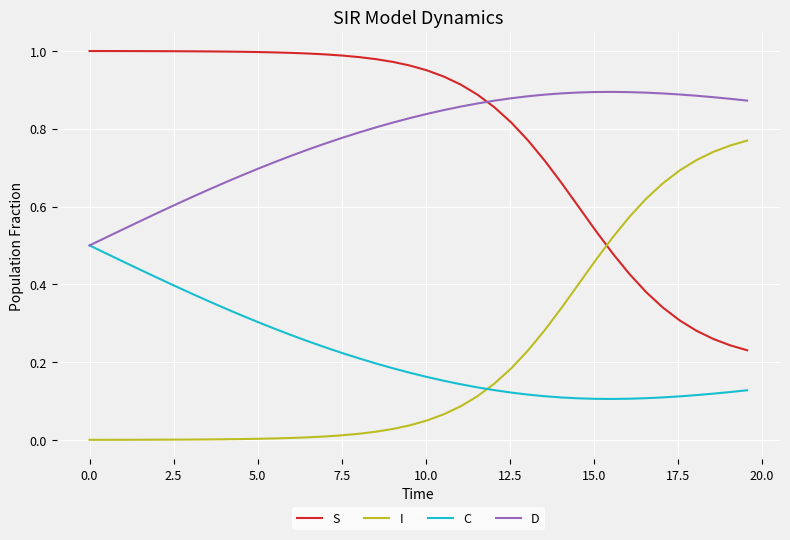

Which series ends up on top after the final intersection of D and S?

D